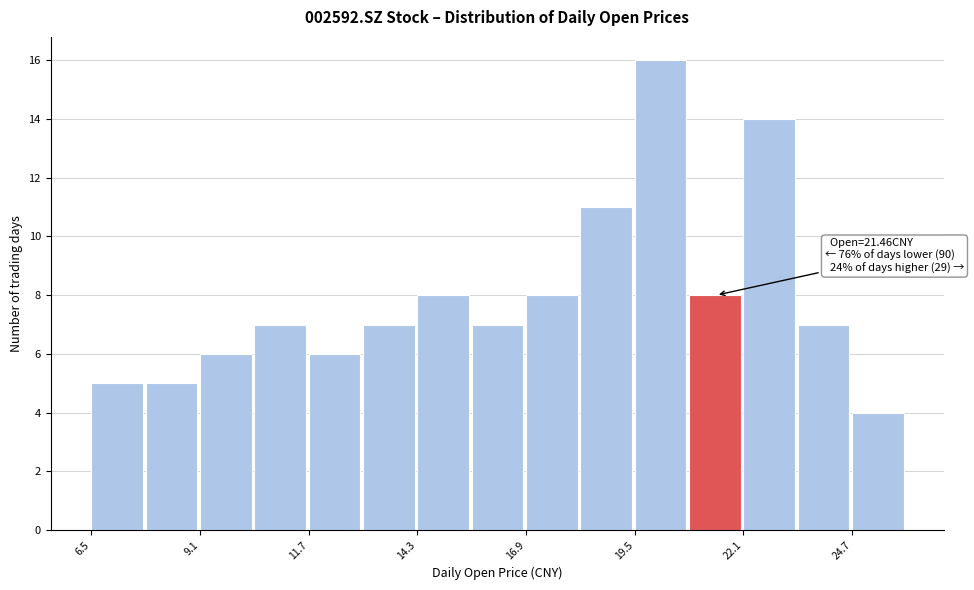

Read against the x-axis, roughly where is the centre of the tallest bar?

20.0